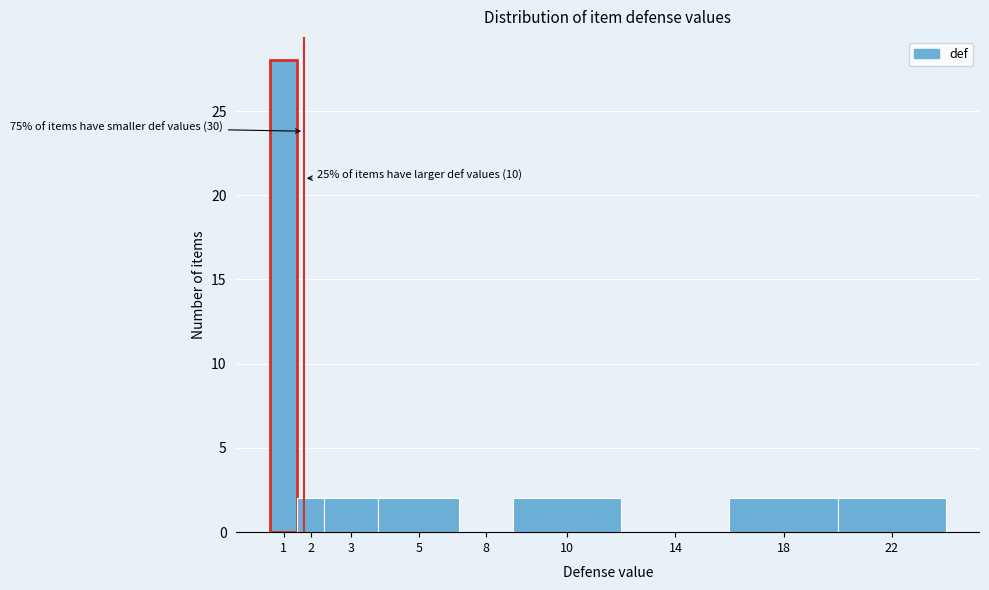

Reading left to right, transcribe all the data shown in this chart.

1=28	2=2	3=2	5=2	8=0	10=2	14=0	18=2	22=2